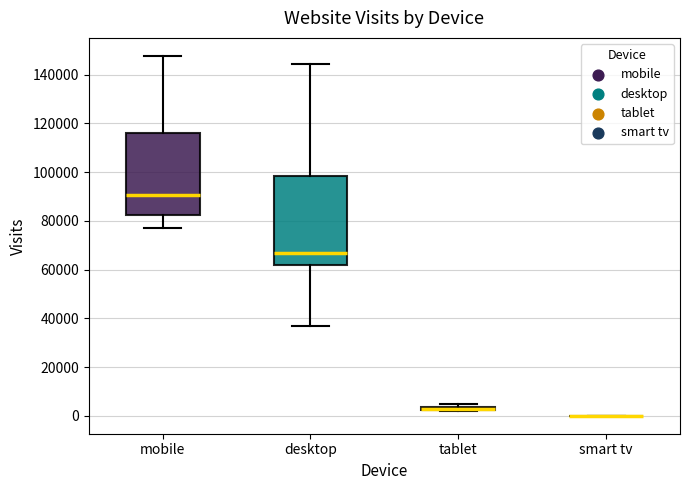

Which box is the tallest, from its lower edge to its upper edge?

desktop